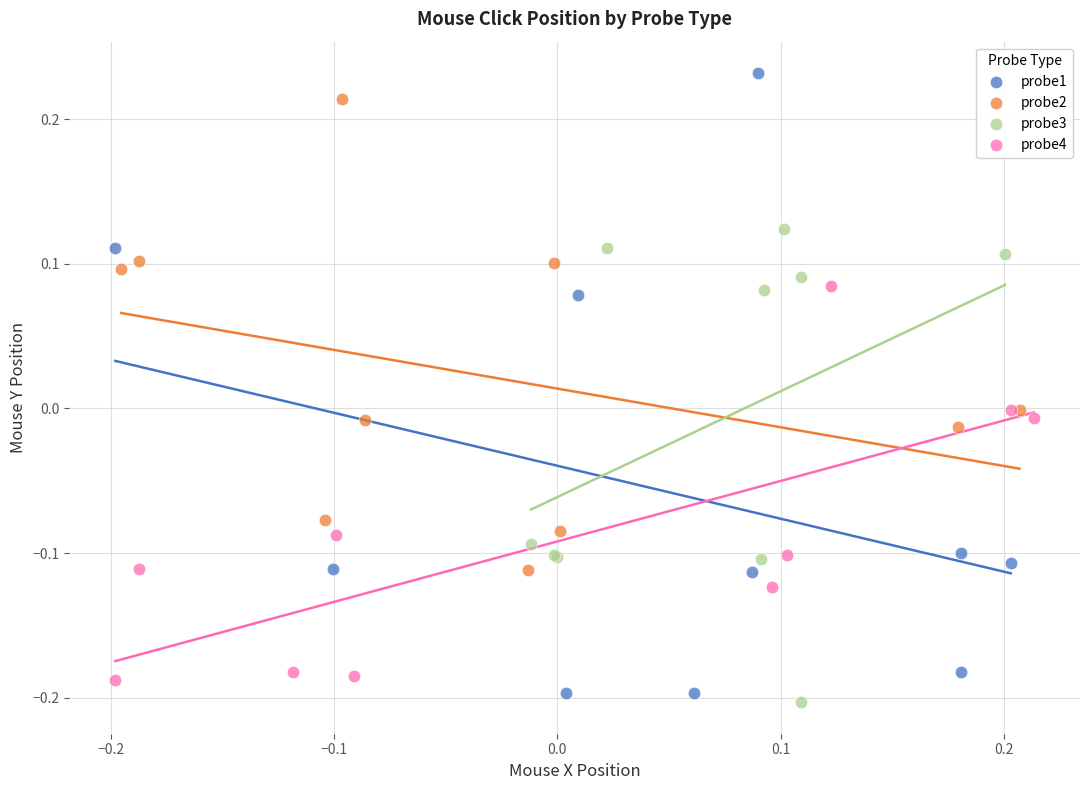

Which series has the widest spread of Y values?

probe1